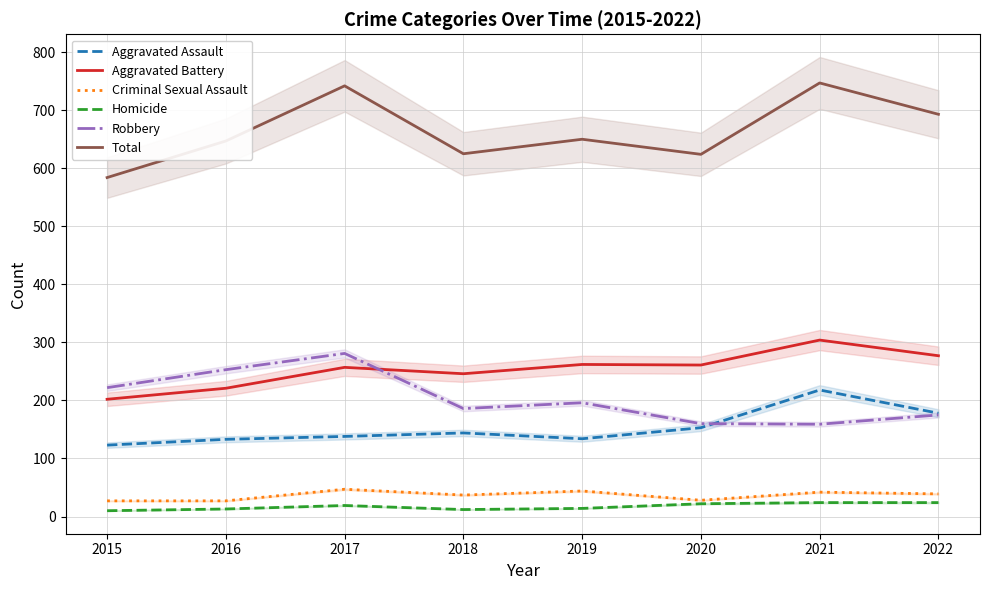

How many interior local peaks does the Homicide series have?

1